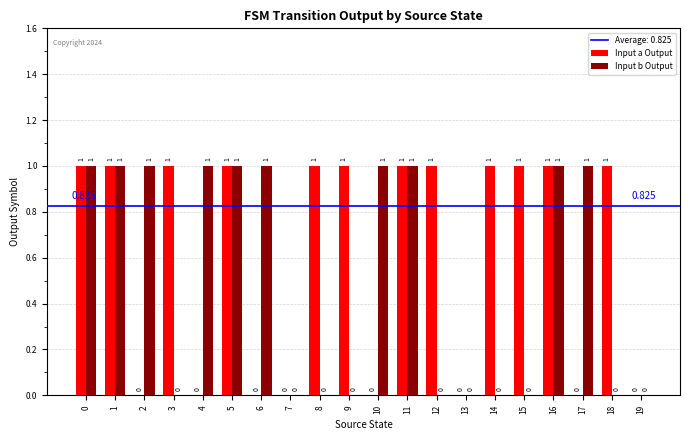

How many groups of bars are there?

20